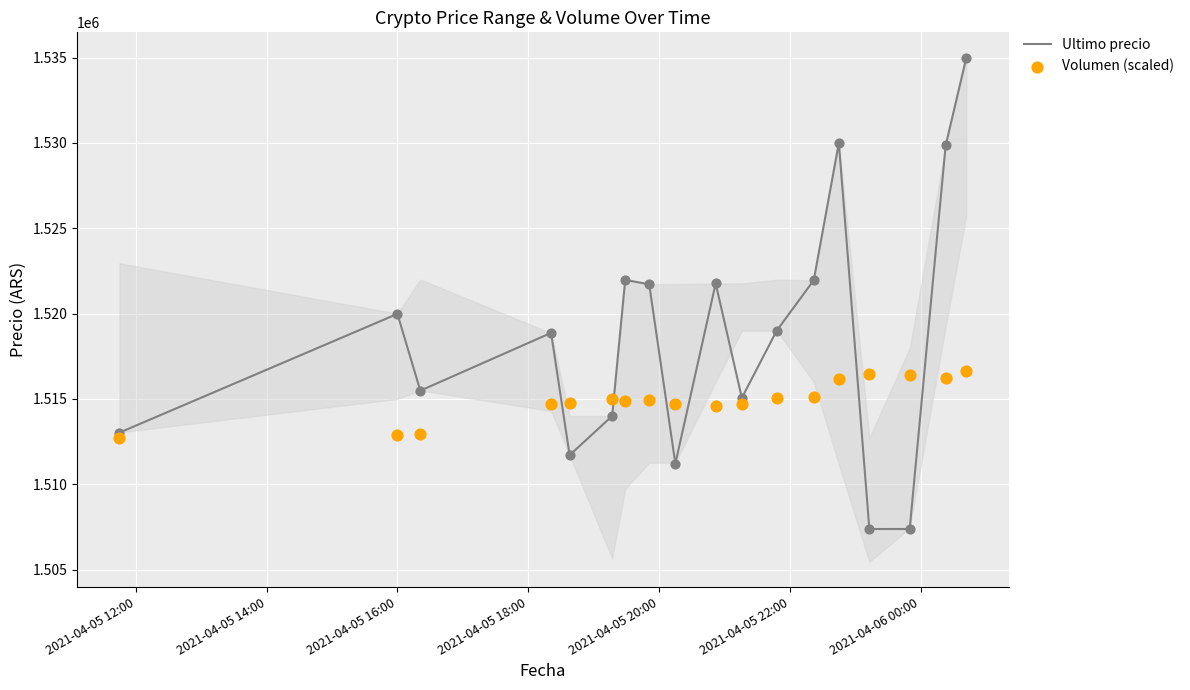

Which series reaches the maximum Y coordinate?

Ultimo precio